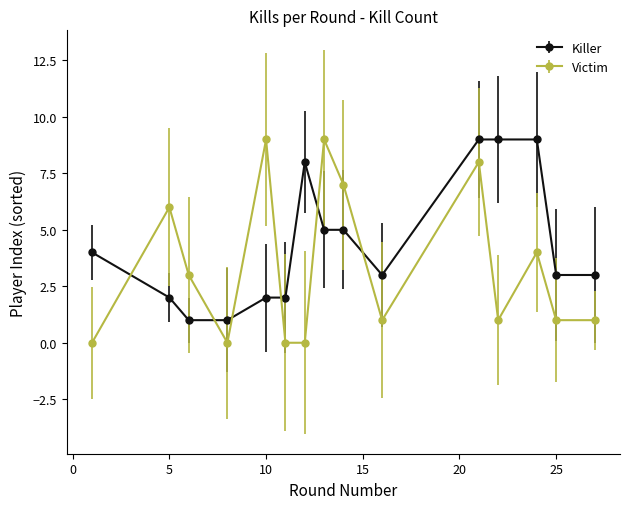

True or false: Victim has more than 2 points higher than both neighbors.

True